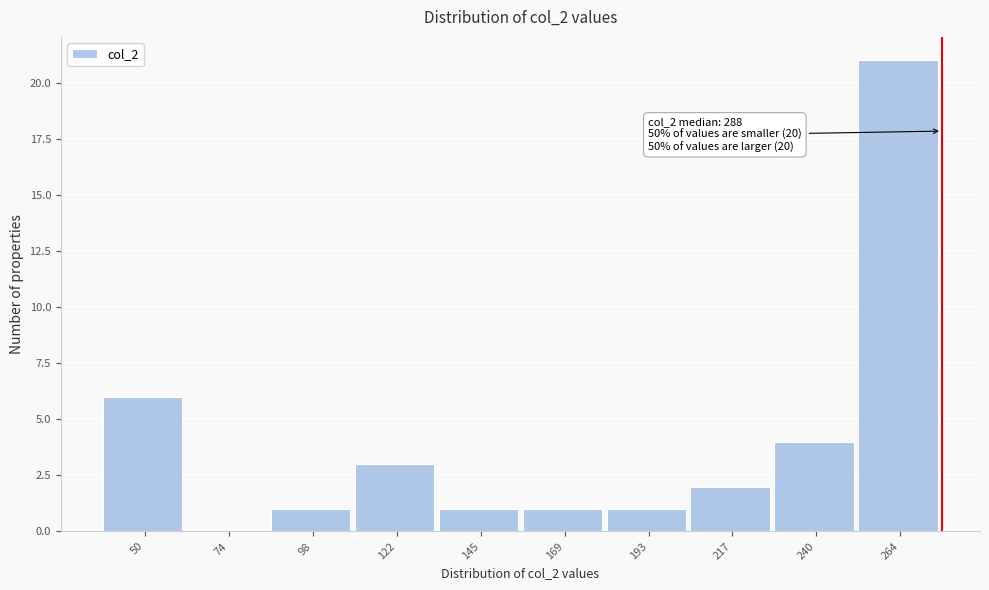

Reading left to right, transcribe all the data shown in this chart.

50=6	74=0	98=1	122=3	145=1	169=1	193=1	217=2	240=4	264=21